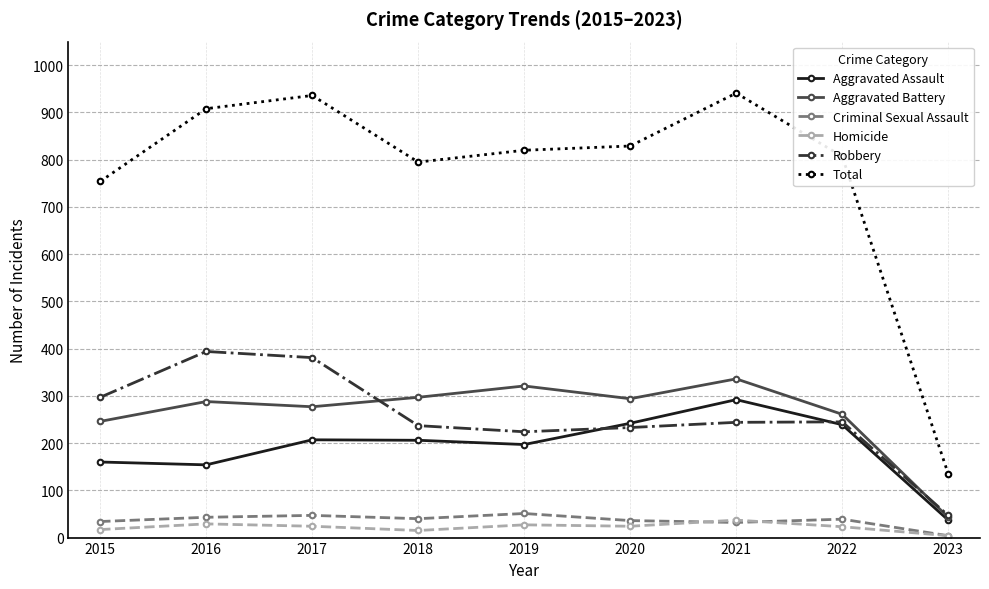

Between 2017 and 2021, which series saw the biggest shift?

Robbery